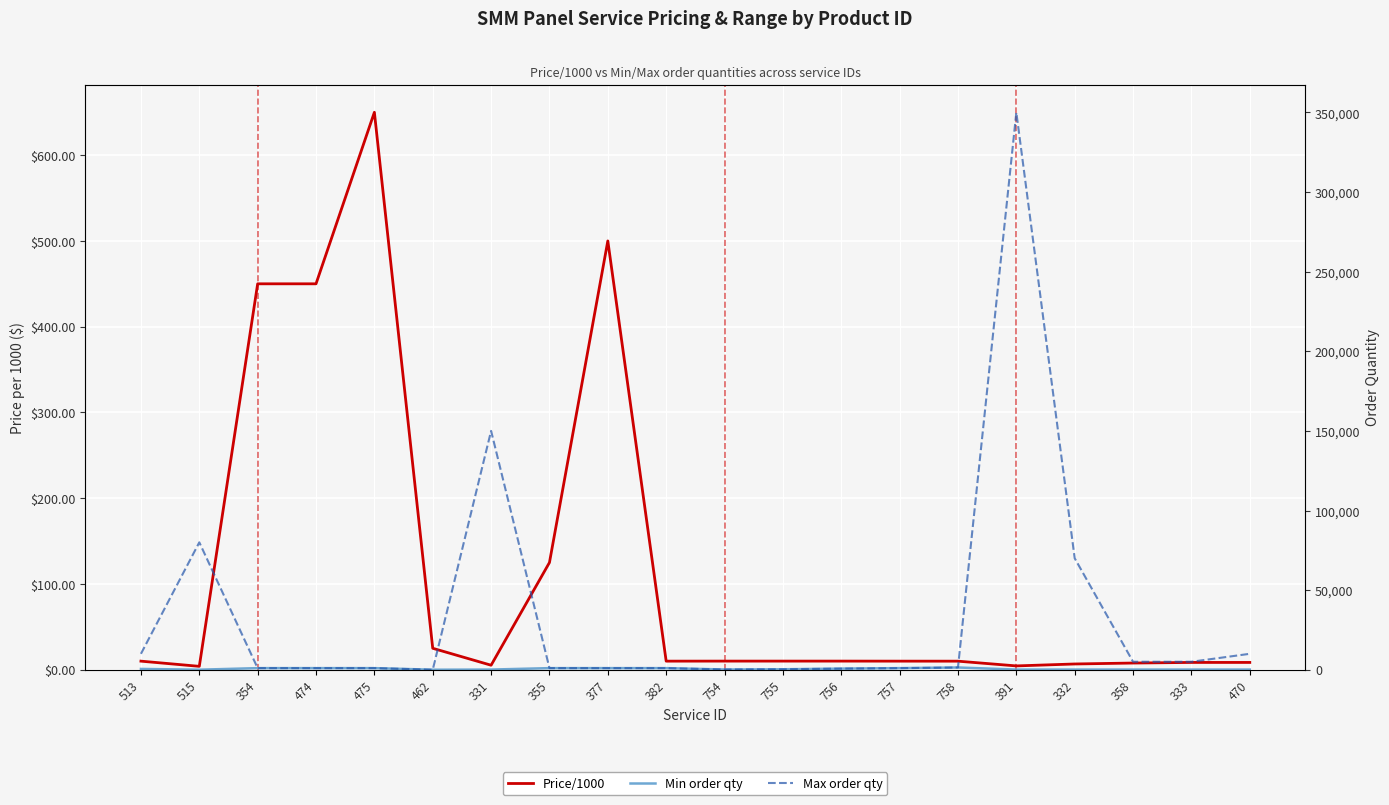

How many data points does each series have?

20